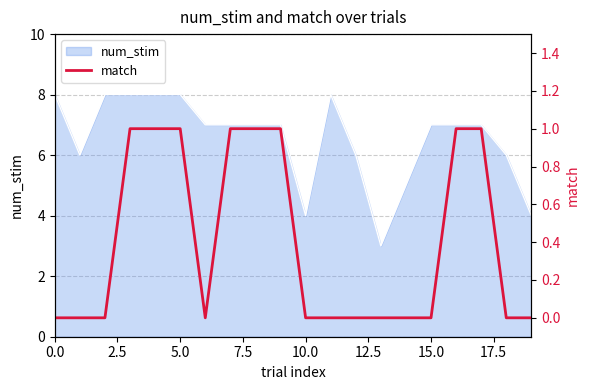

True or false: num_stim has a value of 4 at 10.0.

True